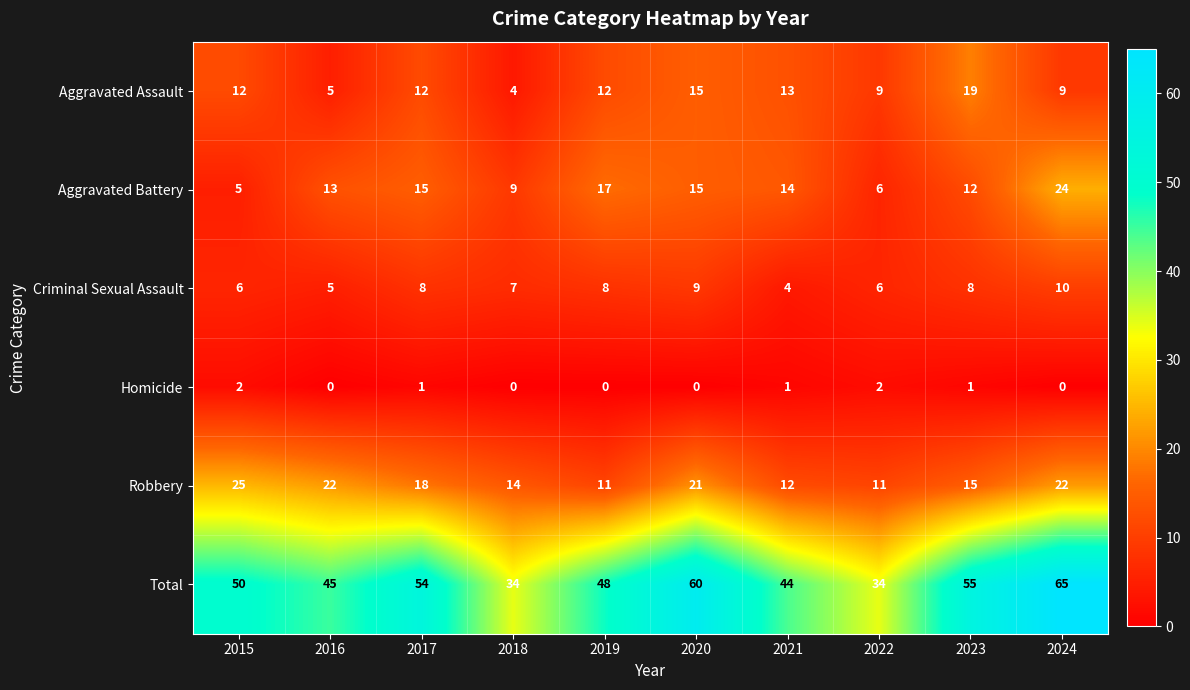

What is the difference between the highest and lowest values at 2021?

43